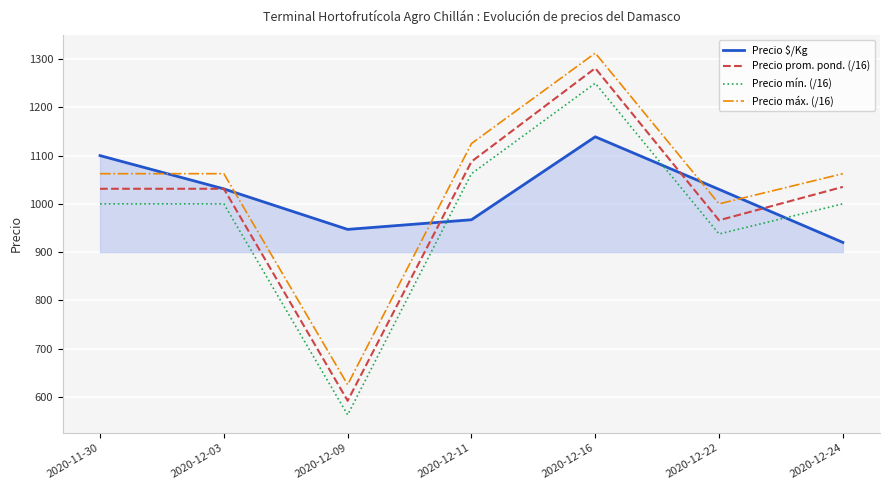

What is the average value of the Precio $/Kg series?

1019.1